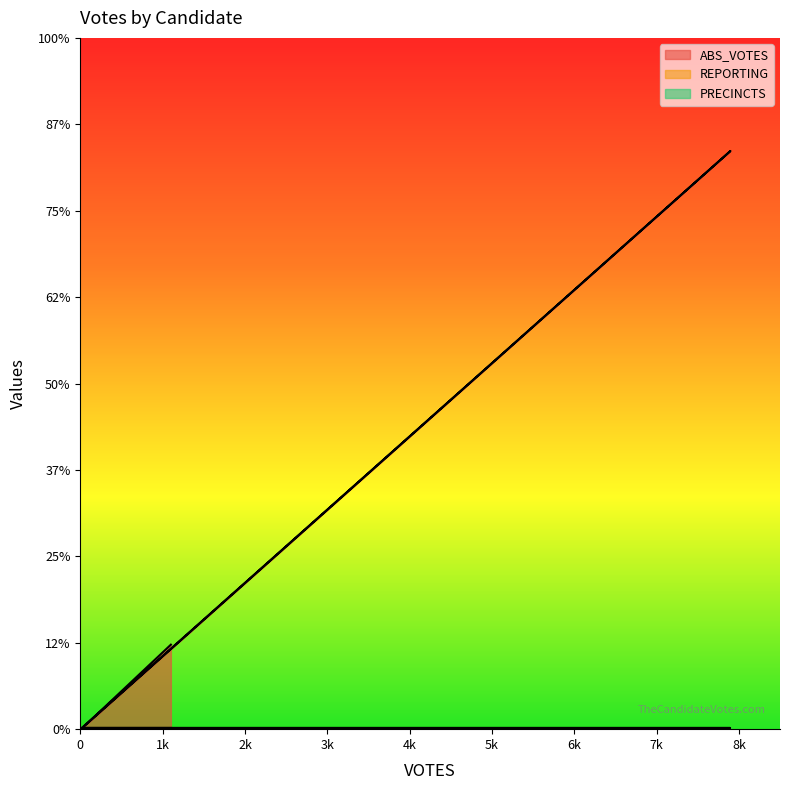

How many series are shown in this chart?

3